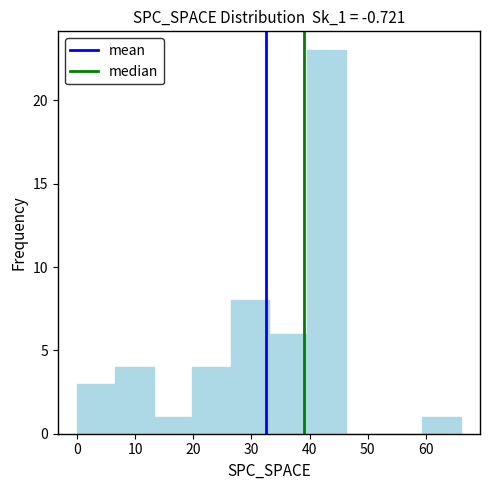

Over which range of the x-axis is the bar tallest?

39.6 to 46.2